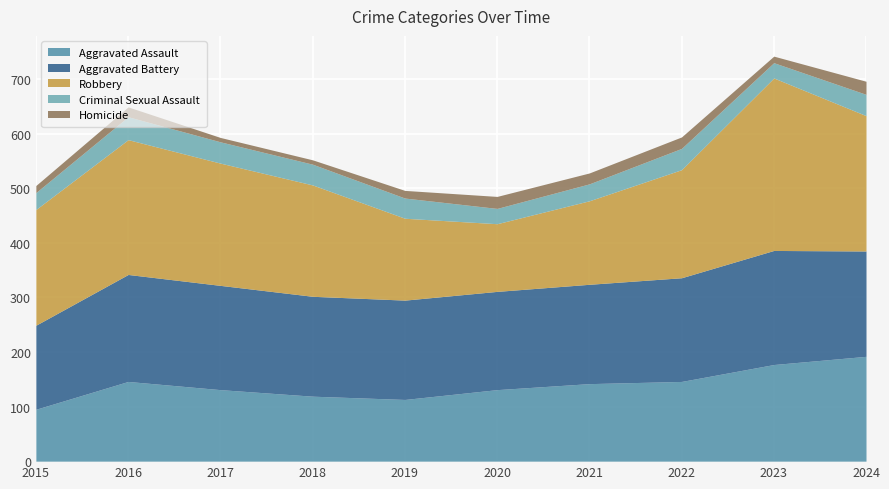

Which label corresponds to the largest value in the chart?

2023